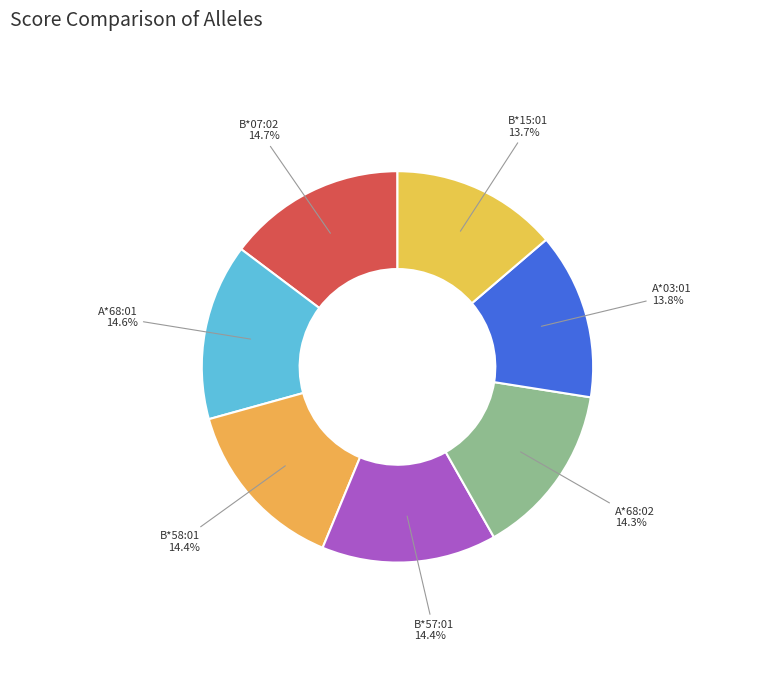

What portion of the pie excludes A*68:01?

85.4%